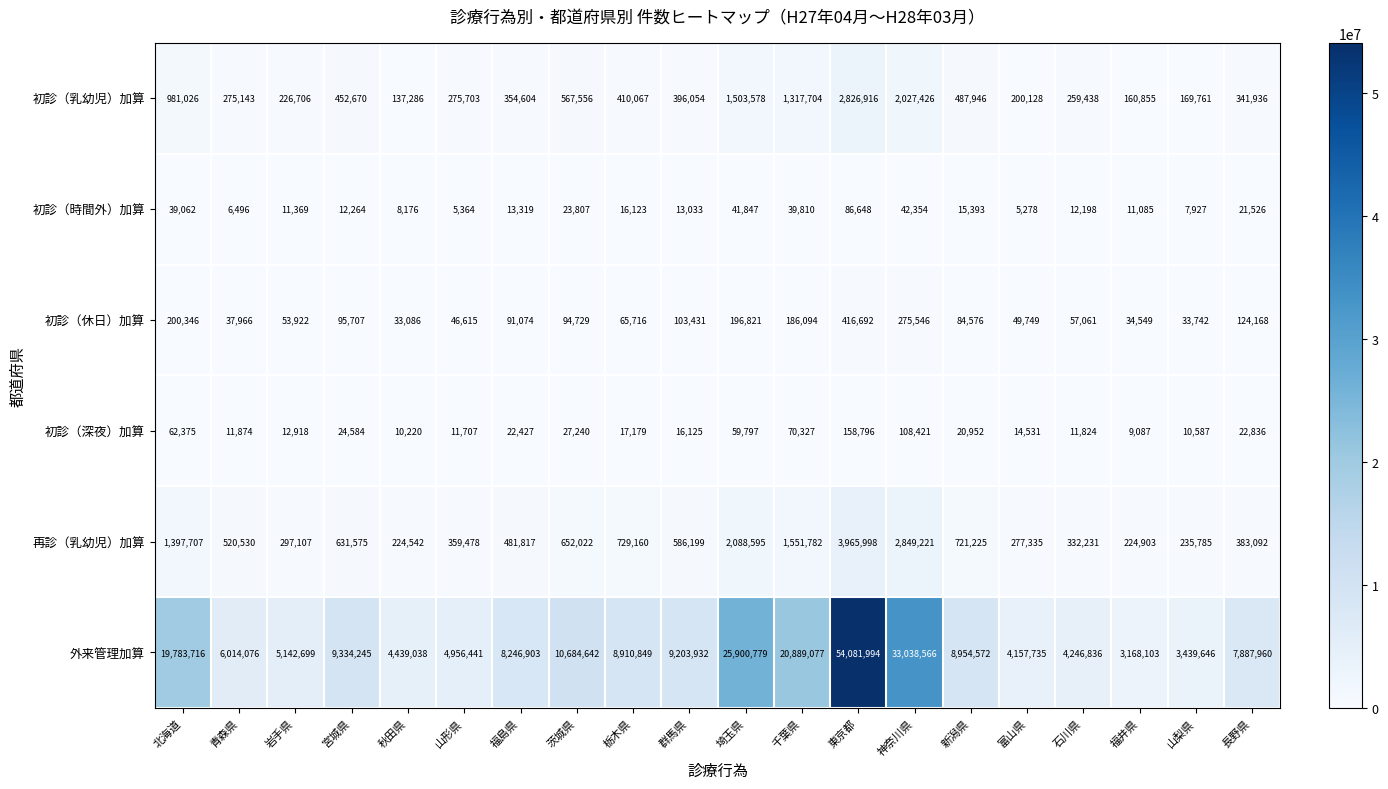

What is the difference between the maximum and minimum values in the 初診（時間外）加算 series?

81370